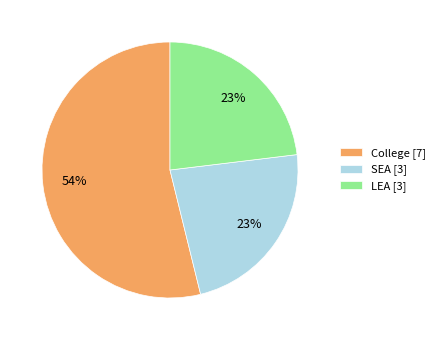

Does College represent more than half of the total?

Yes